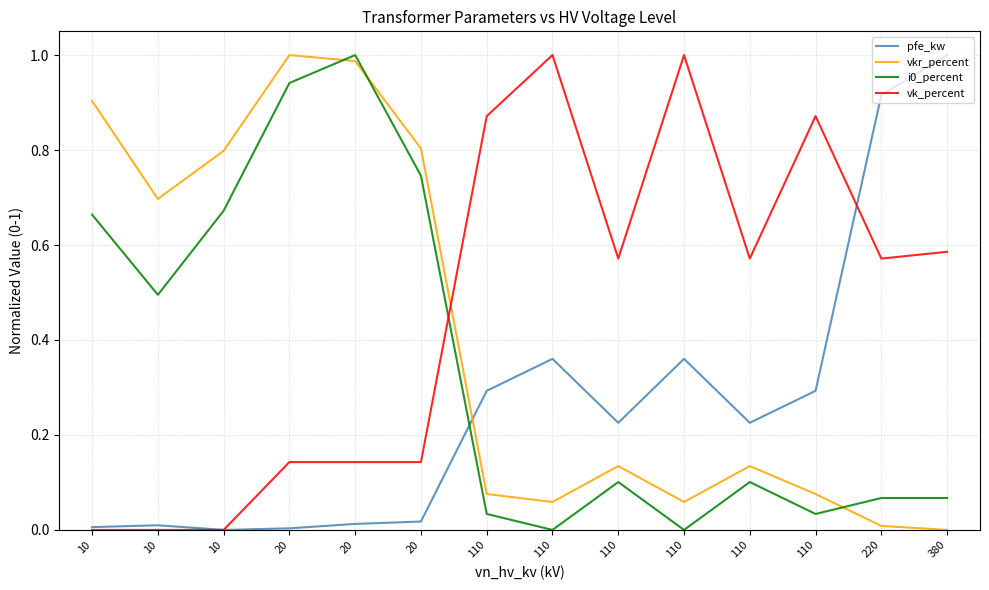

Where is vkr_percent nearest to the value 0?

380